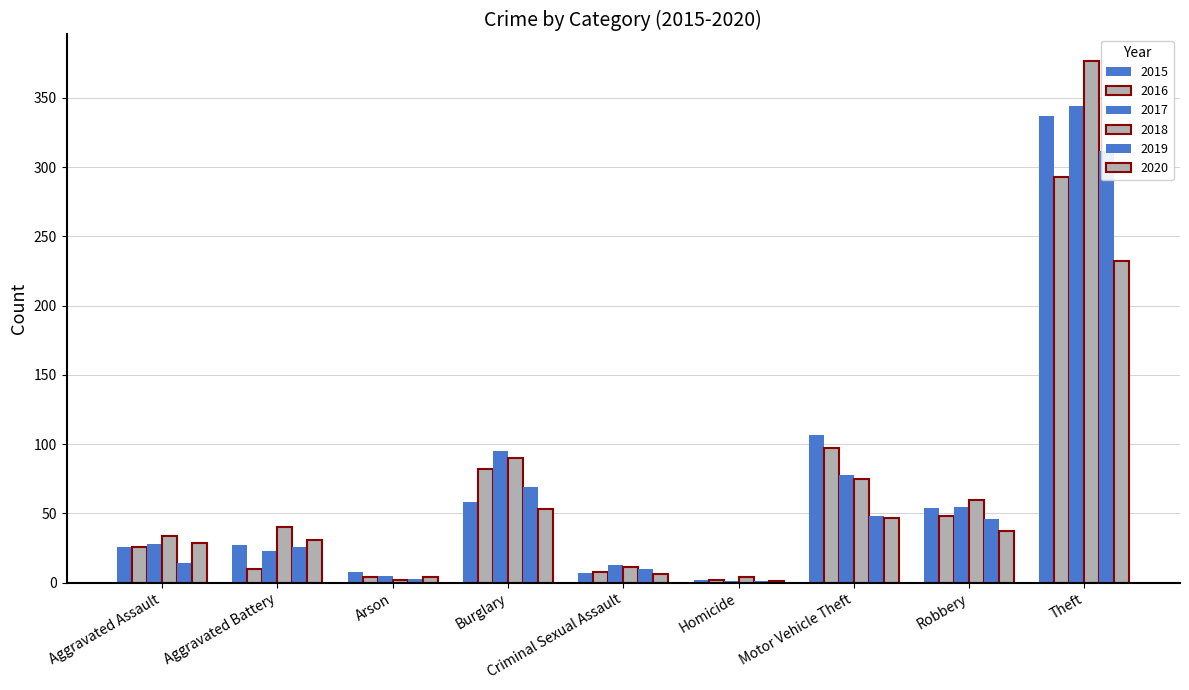

Are the bars grouped side by side (vs. stacked)?

Yes